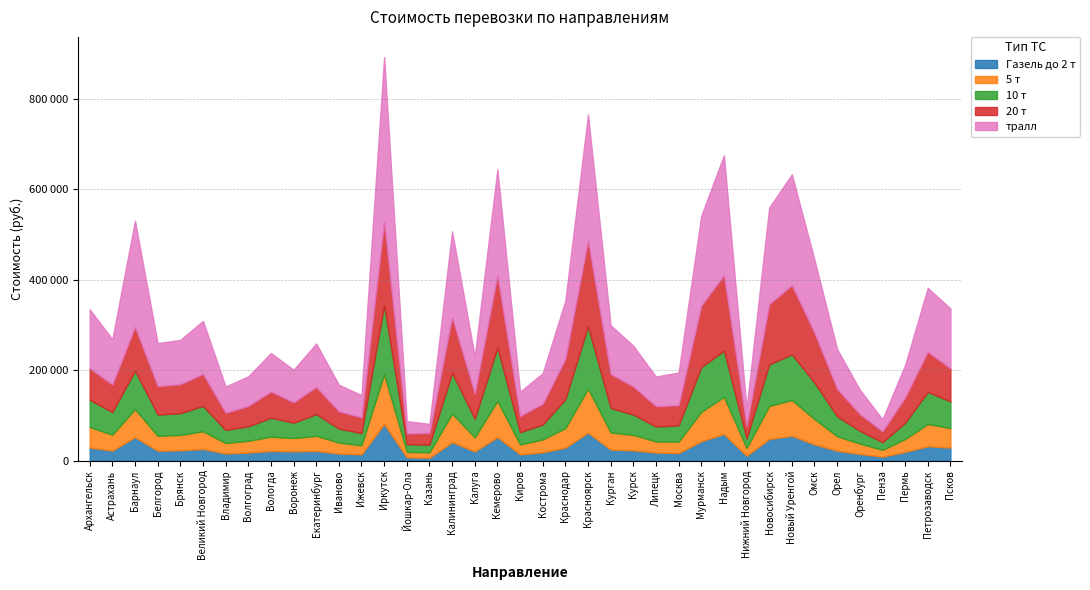

The value of Газель до 2 т at Красноярск is 62000. True or false?

True